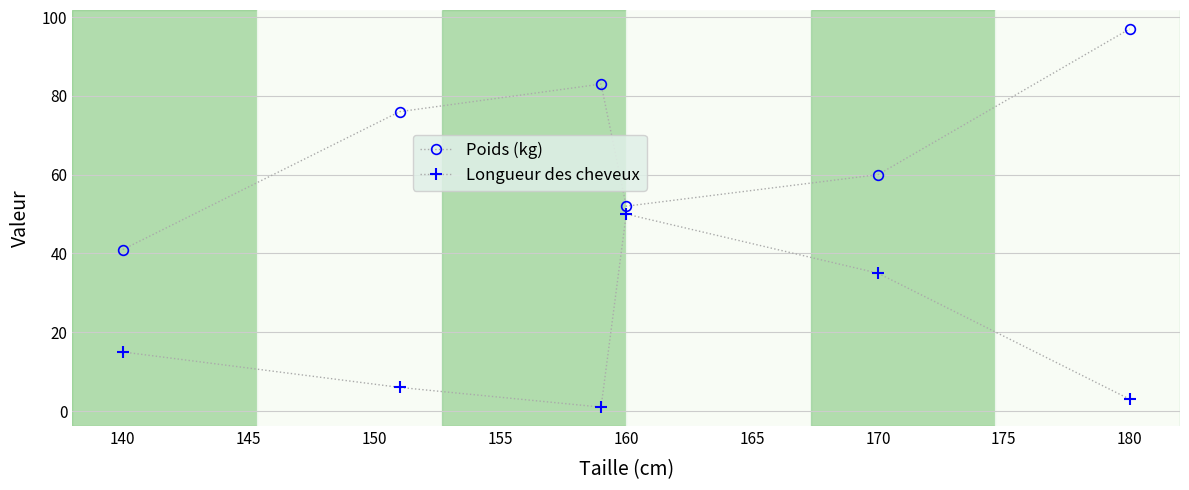

Is this an area chart (filled region under the line)?

No